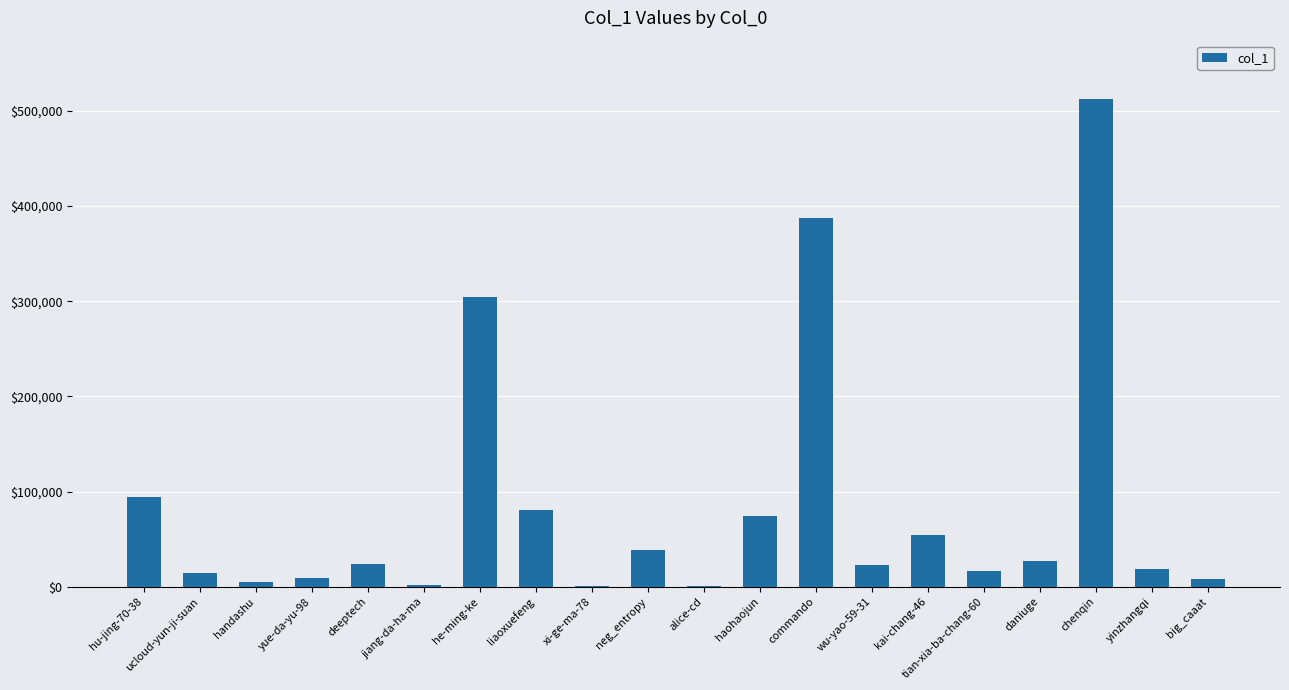

Which label corresponds to the largest value in the chart?

chenqin